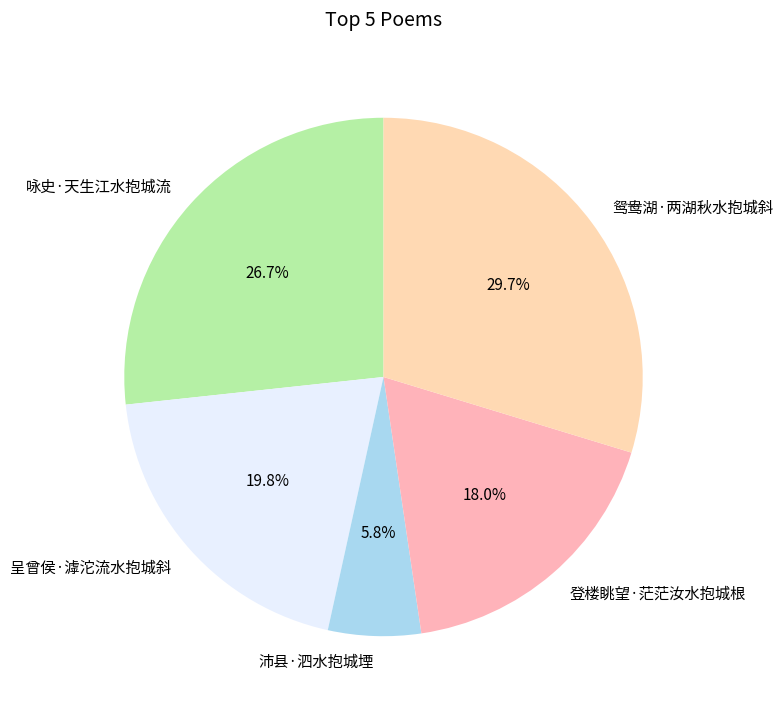

Approximately how many times larger is the value at 鸳鸯湖·两湖秋水抱城斜 compared to 咏史·天生江水抱城流?

1.1